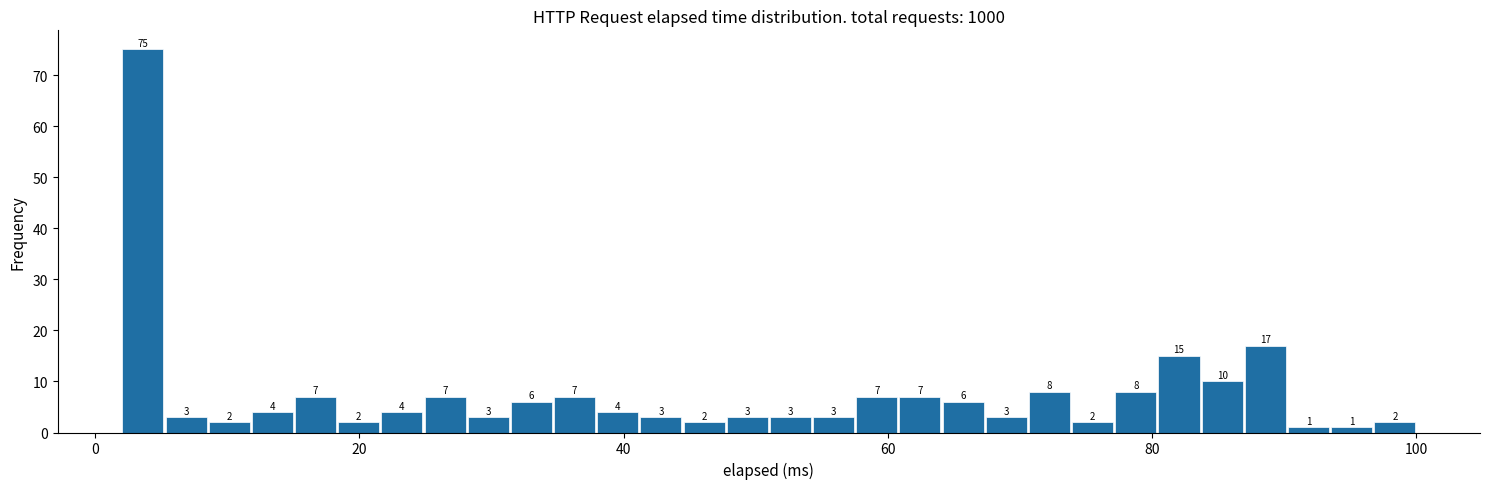

Around what value on the x-axis is the tallest bar? Give the approximate position of its centre, as read against the axis.

4